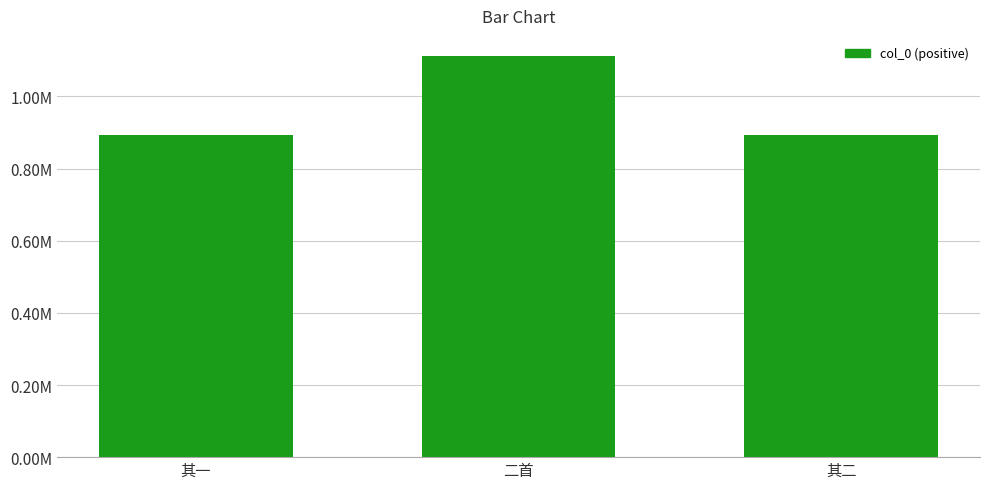

Are the bars horizontal?

No